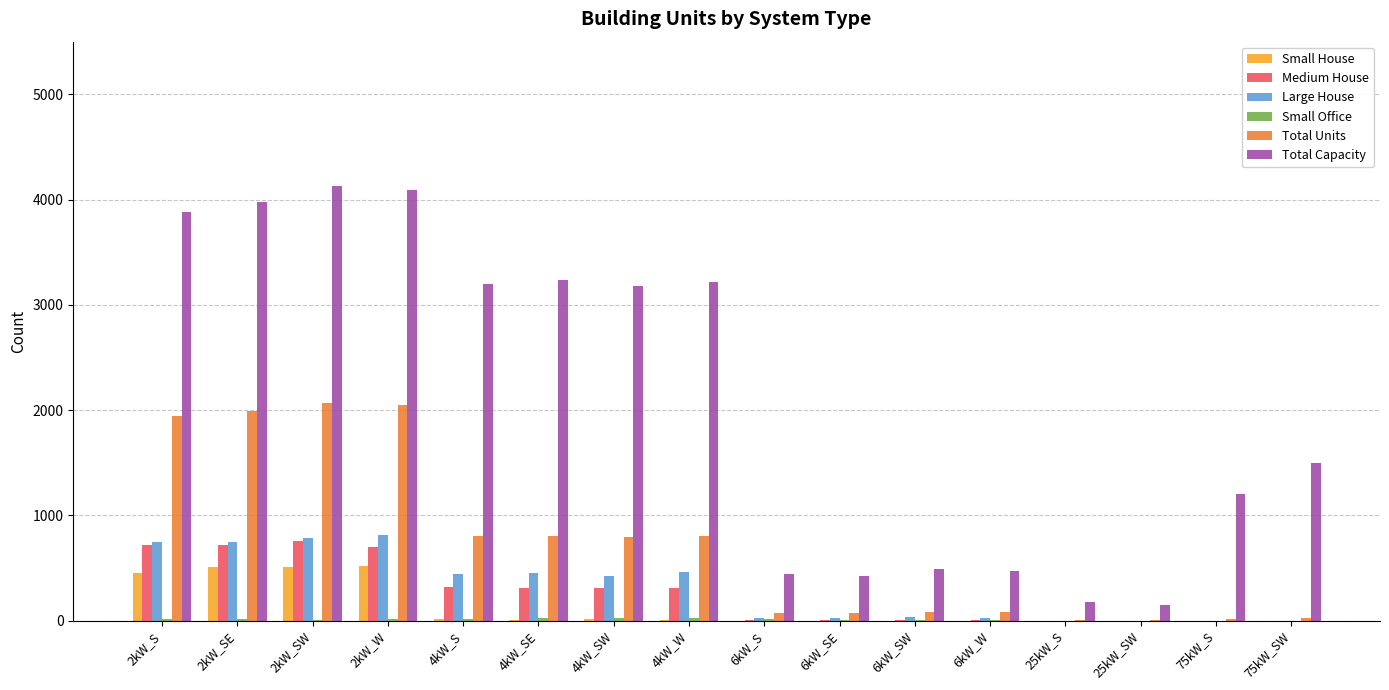

What is the spread (max minus min) of values at 75kW_S?

1200